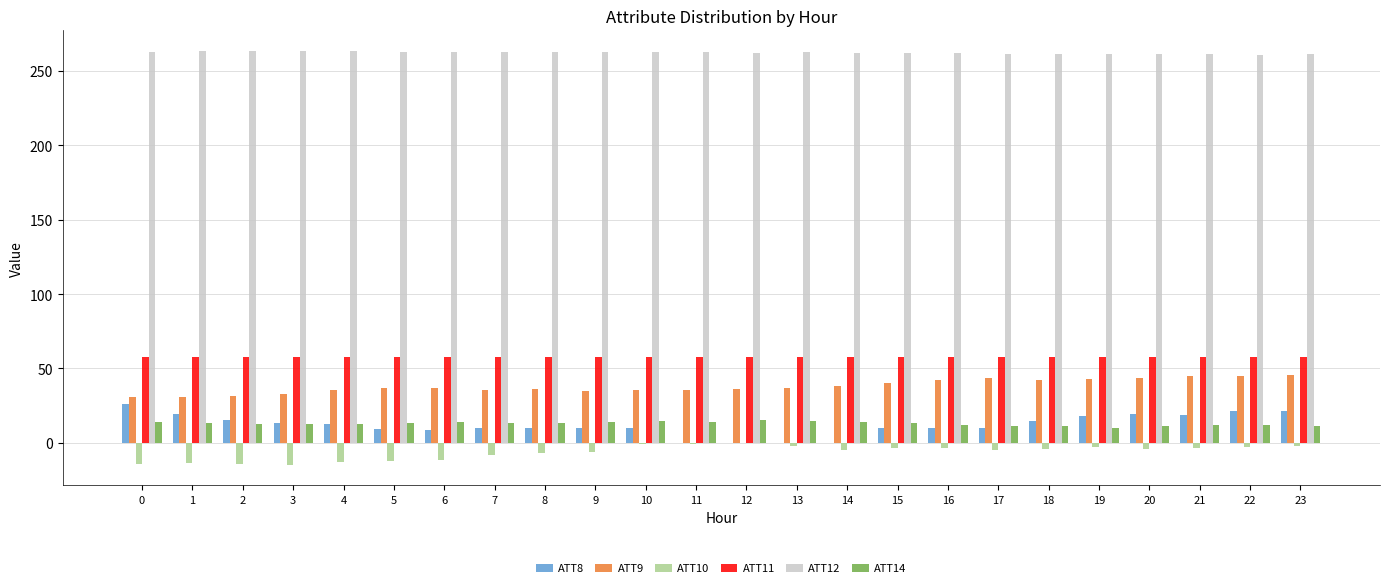

What is the sum of all ATT14 values?

312.6